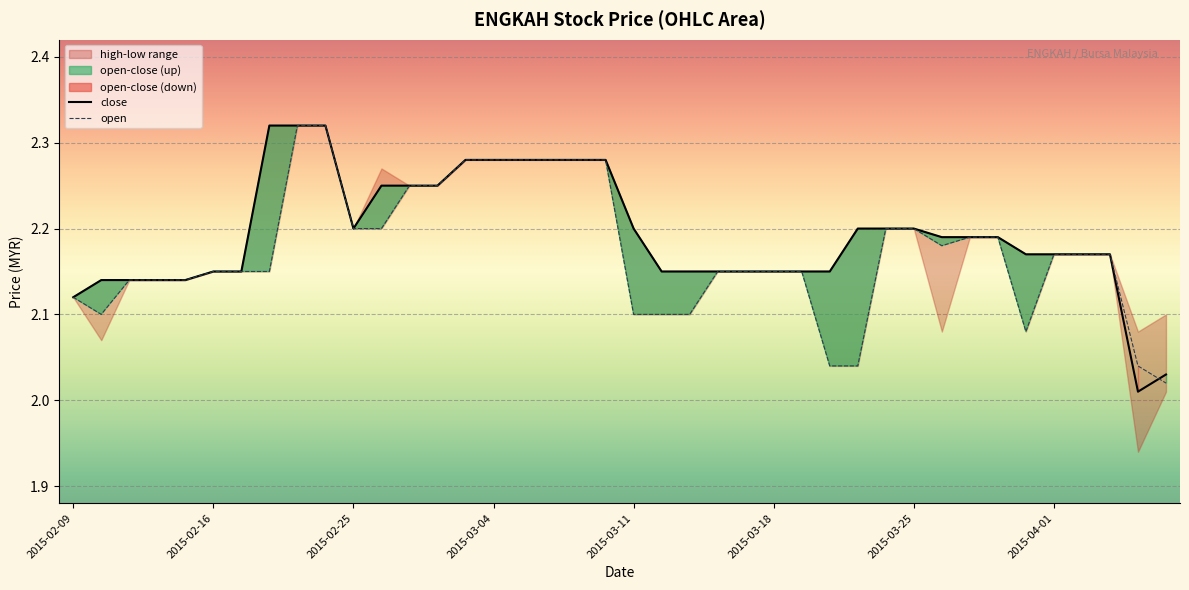

How many times do close and open cross each other?

1